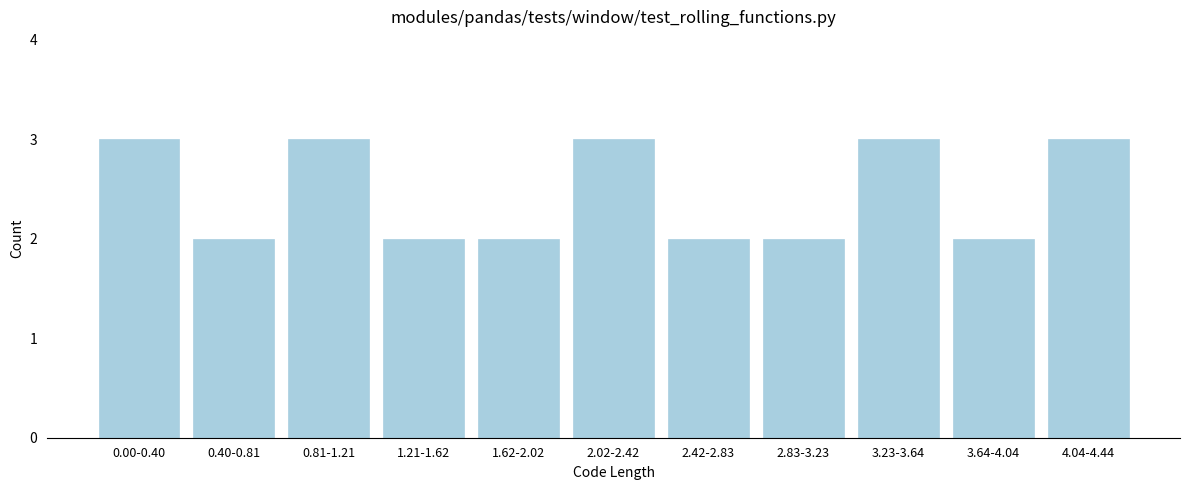

Reading right to left, what are all the values shown in this chart?

4.04-4.44=3	3.64-4.04=2	3.23-3.64=3	2.83-3.23=2	2.42-2.83=2	2.02-2.42=3	1.62-2.02=2	1.21-1.62=2	0.81-1.21=3	0.40-0.81=2	0.00-0.40=3